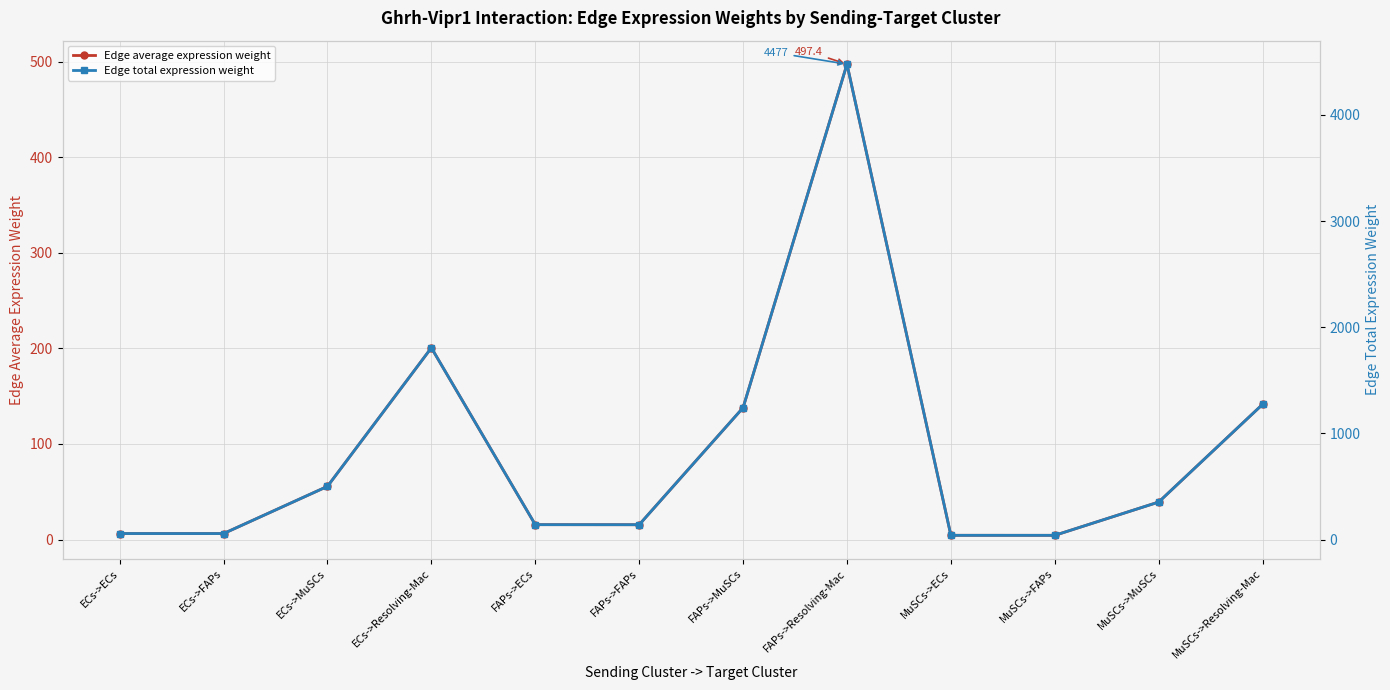

Reading right to left, what are all the values shown in this chart?

Edge average expression weight: MuSCs->Resolving-Mac=141.5	MuSCs->MuSCs=39.2	MuSCs->FAPs=4.4	MuSCs->ECs=4.4	FAPs->Resolving-Mac=497.4	FAPs->MuSCs=138.0	FAPs->FAPs=15.5	FAPs->ECs=15.6	ECs->Resolving-Mac=200.7	ECs->MuSCs=55.7	ECs->FAPs=6.3	ECs->ECs=6.3
Edge total expression weight: MuSCs->Resolving-Mac=1273.4	MuSCs->MuSCs=353.2	MuSCs->FAPs=39.7	MuSCs->ECs=39.9	FAPs->Resolving-Mac=4476.9	FAPs->MuSCs=1241.7	FAPs->FAPs=139.7	FAPs->ECs=140.2	ECs->Resolving-Mac=1806.0	ECs->MuSCs=500.9	ECs->FAPs=56.4	ECs->ECs=56.6